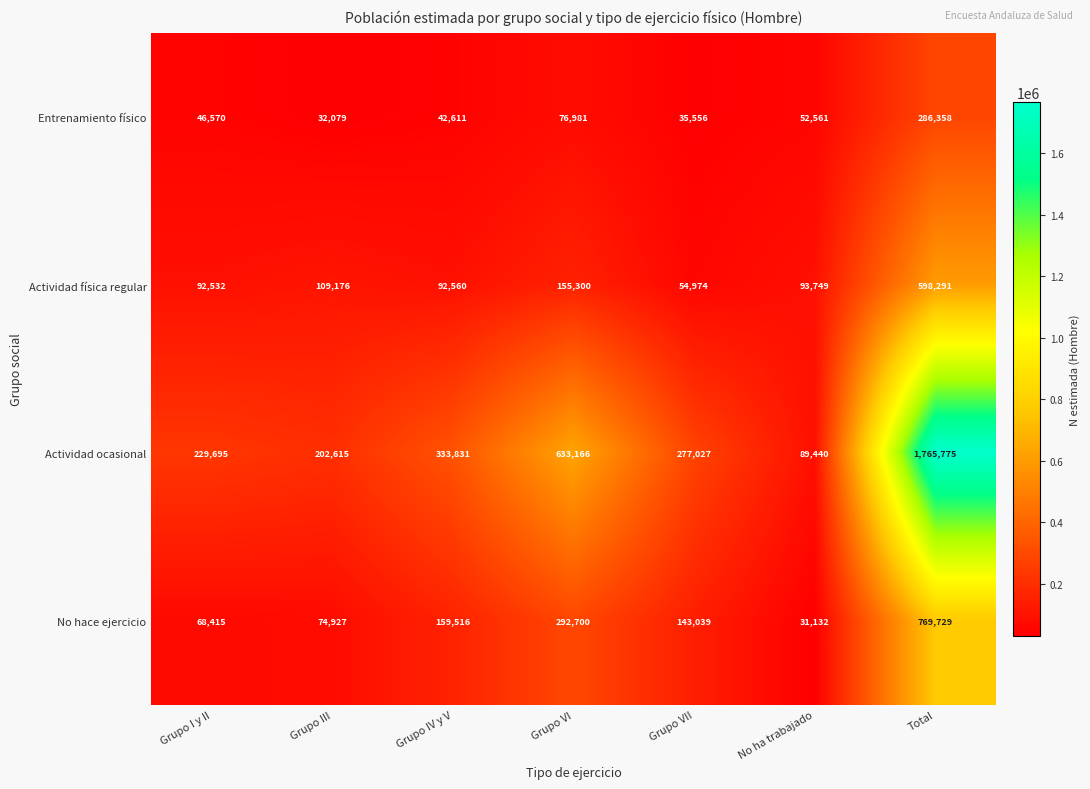

List the series in order of their peak value, lowest first.

Entrenamiento físico, Actividad física regular, No hace ejercicio, Actividad ocasional